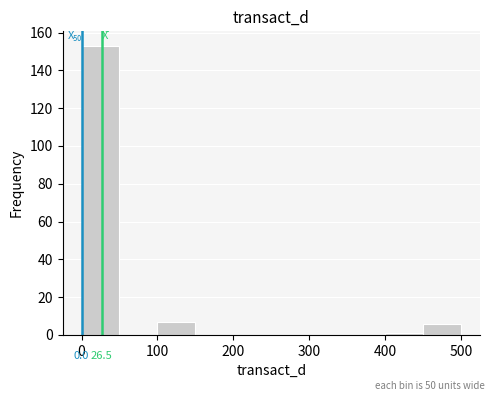

Which range on the x-axis has the tallest bar?

0 to 50